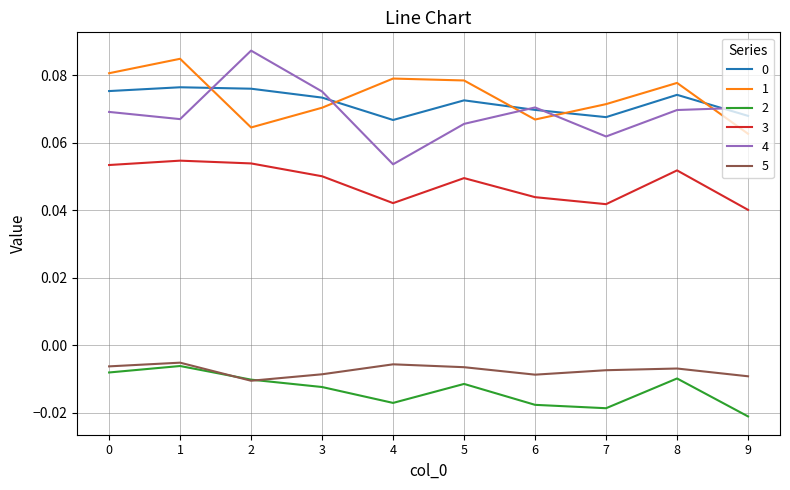

True or false: 3 has more than 2 points higher than both neighbors.

True